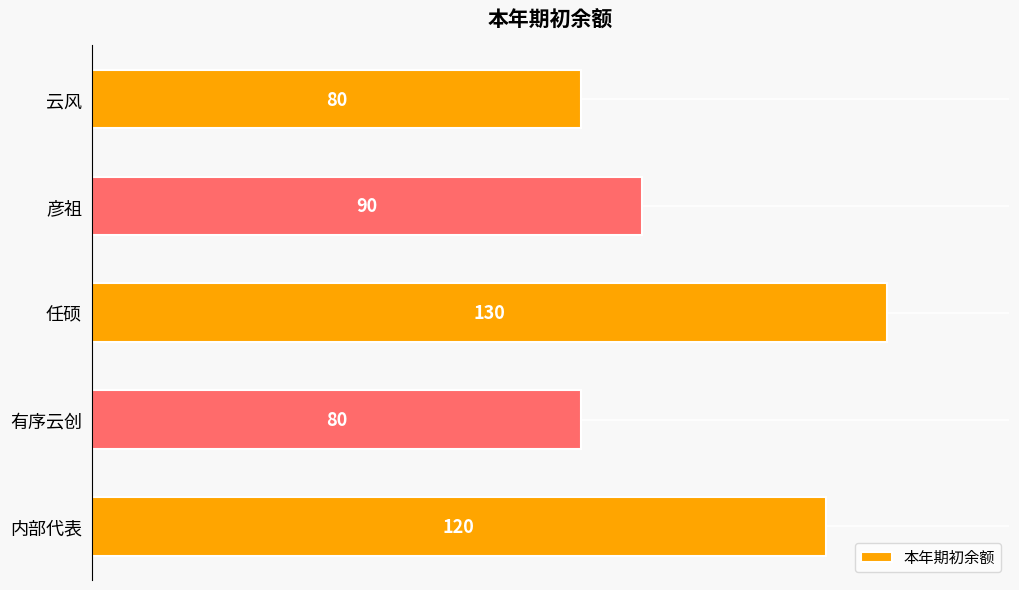

At which category does the chart reach its peak across all series?

任硕